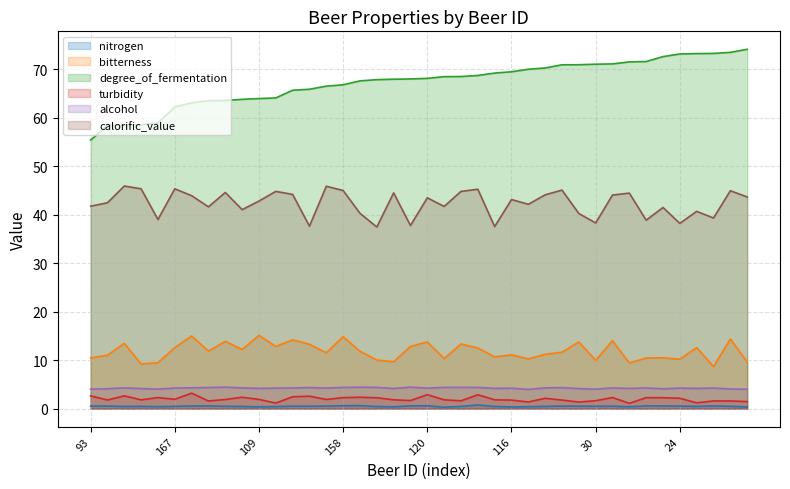

True or false: nitrogen and bitterness intersect in this chart.

False